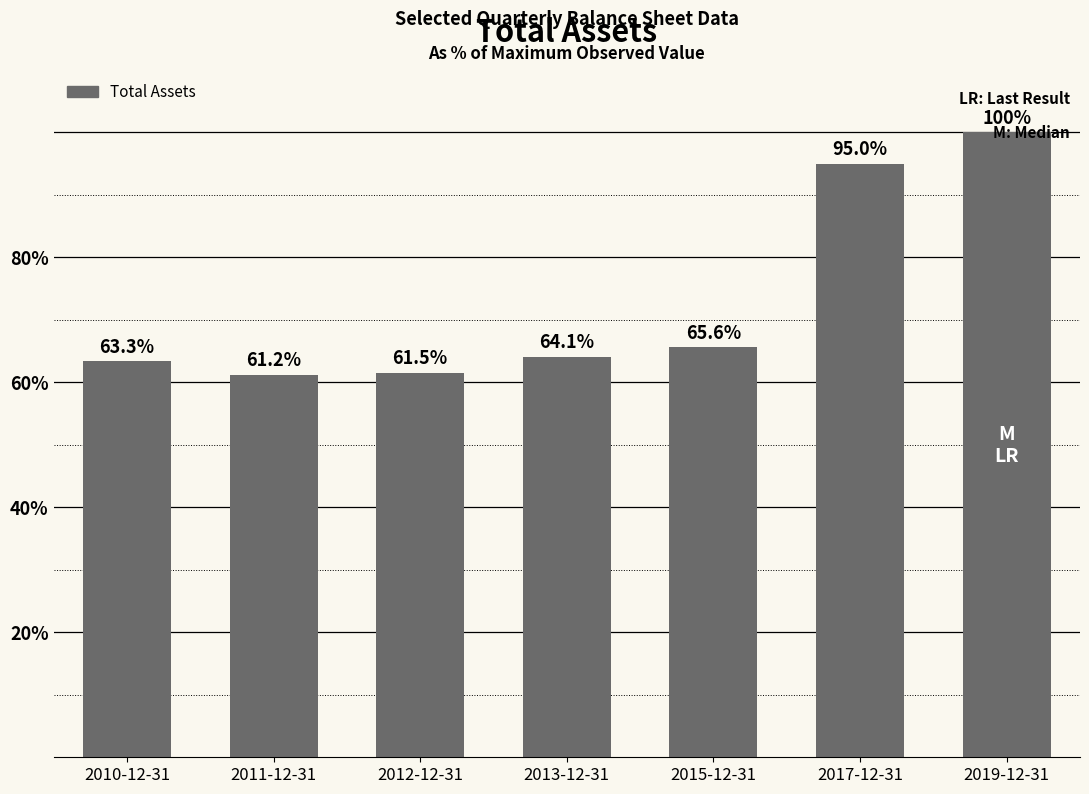

Are the bars horizontal?

No